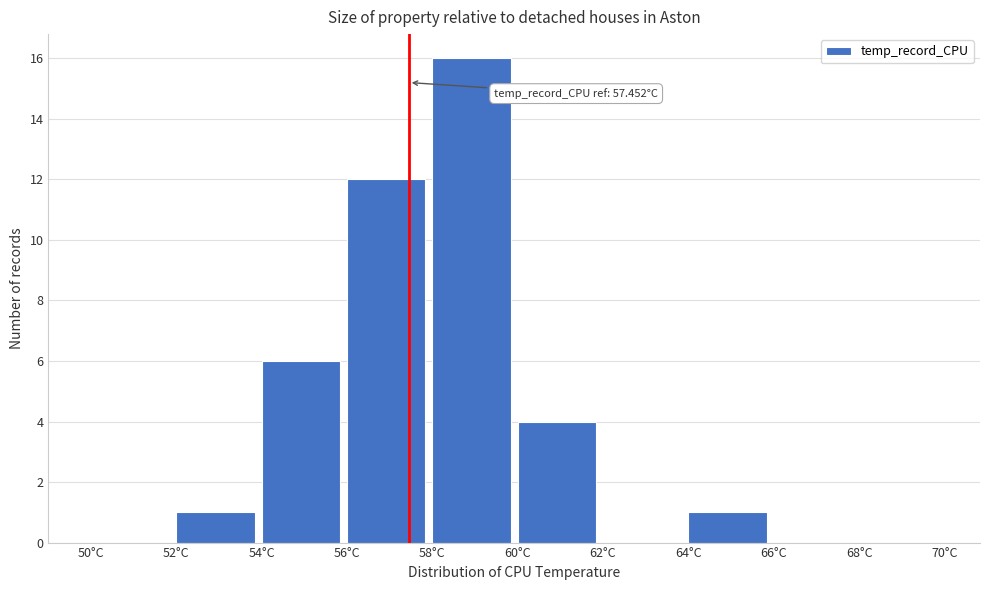

Which range on the x-axis has the tallest bar?

58 to 60